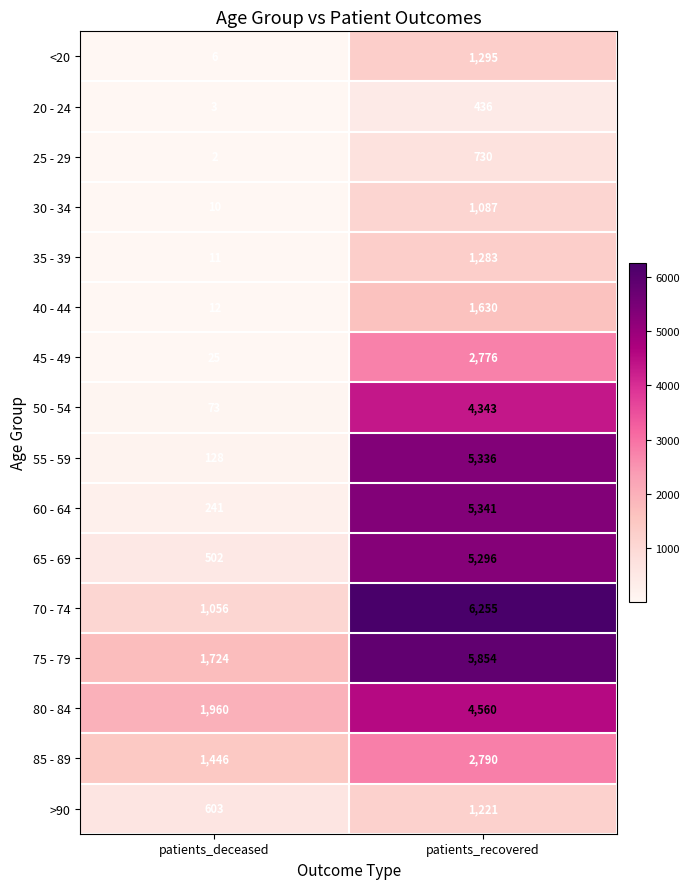

What is the sum of all 55 - 59 values?

5464